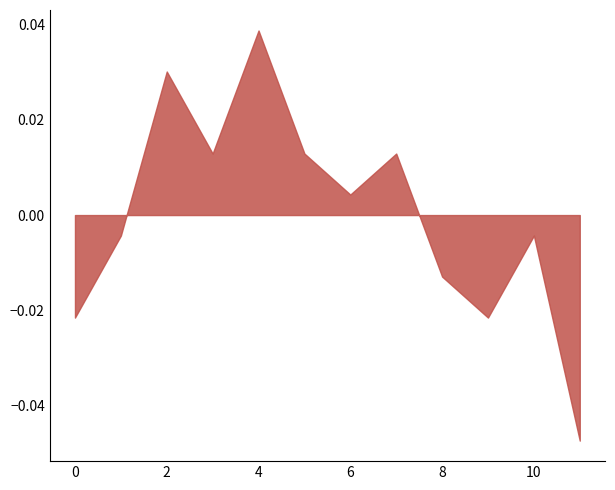

Which category has the highest value across all series?

4